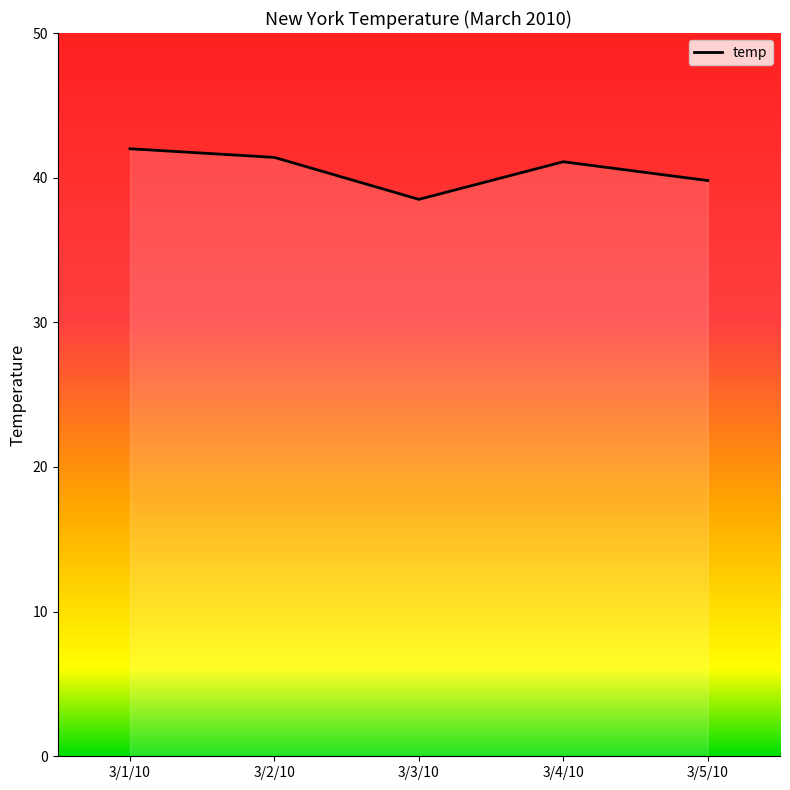

At which category does the data reach its first local peak?

3/4/10